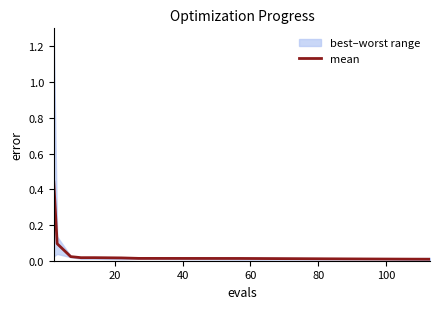

What is the difference between the maximum and second lowest values?

0.4